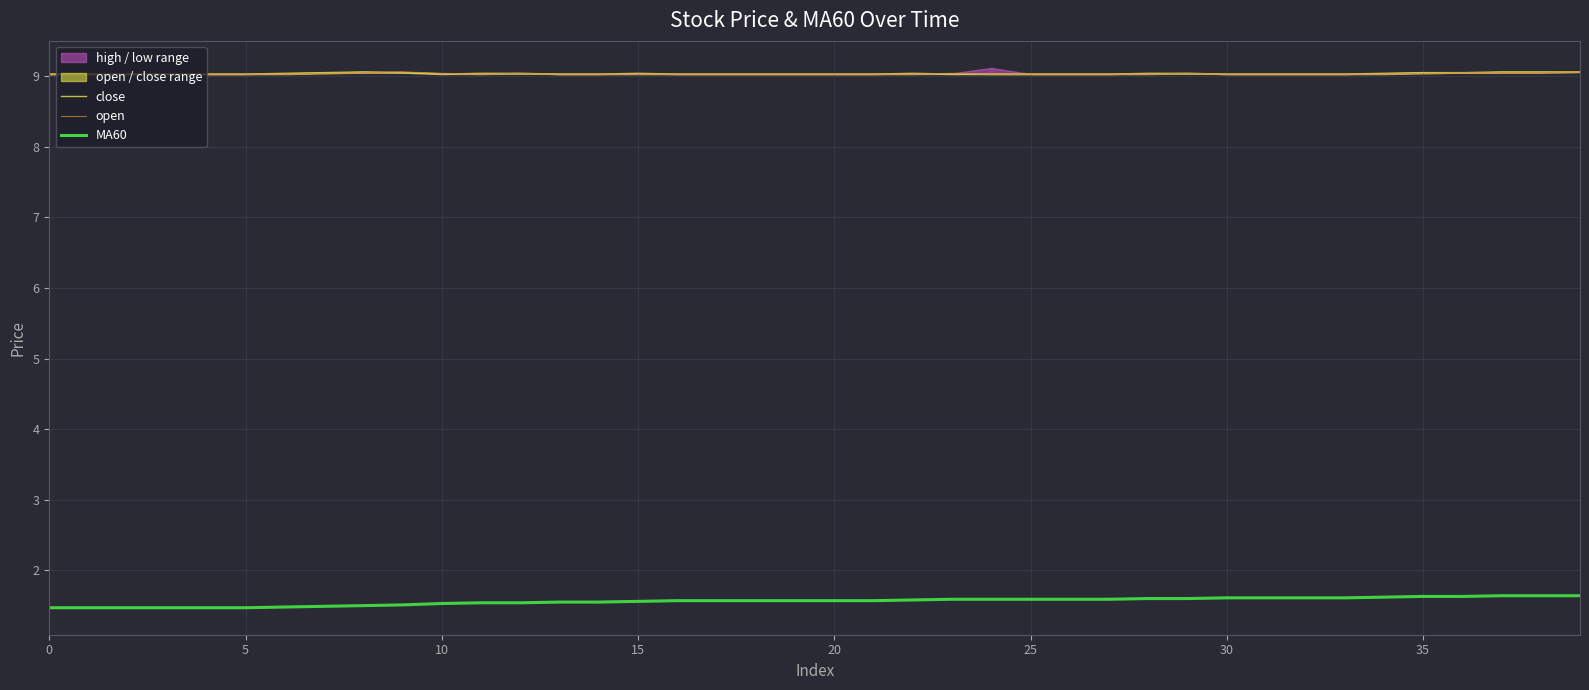

What is the maximum value for MA60?

1.6